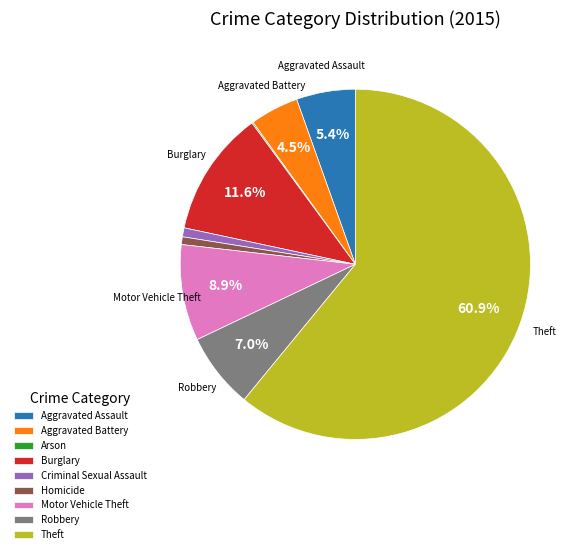

To the nearest percent, what portion does Aggravated Assault represent?

5%